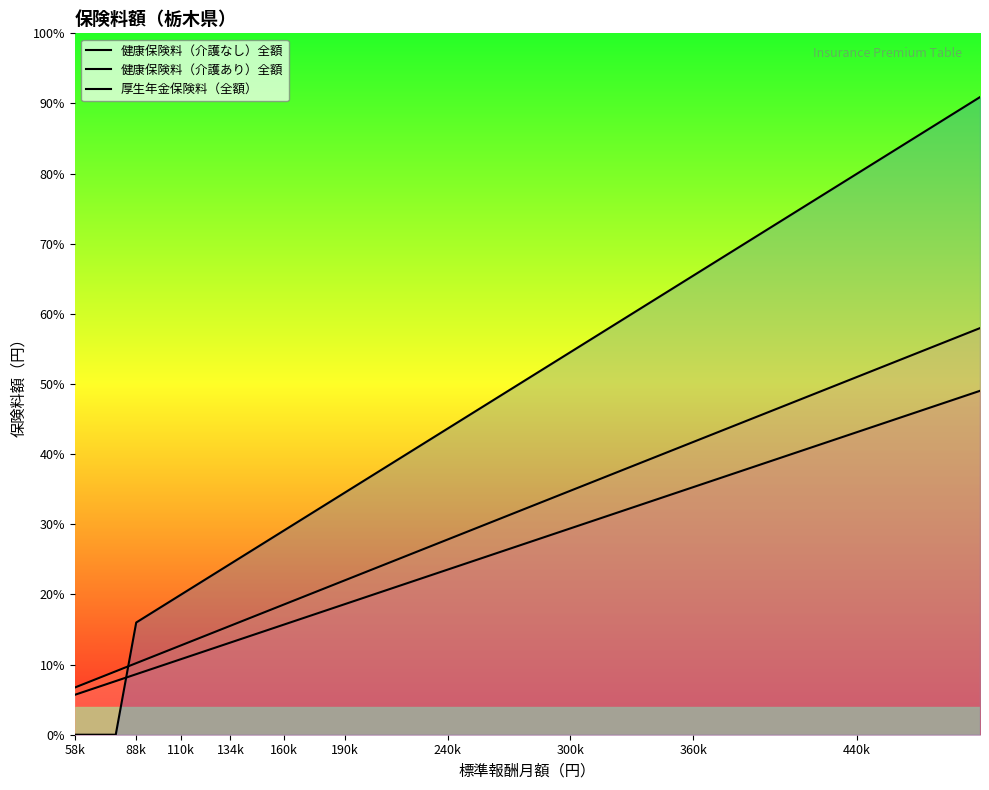

Does the chart display data point markers on the line(s)?

No